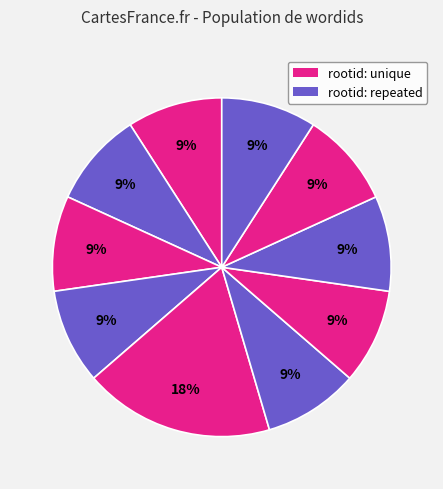

Count the number of slices in the pie.

10